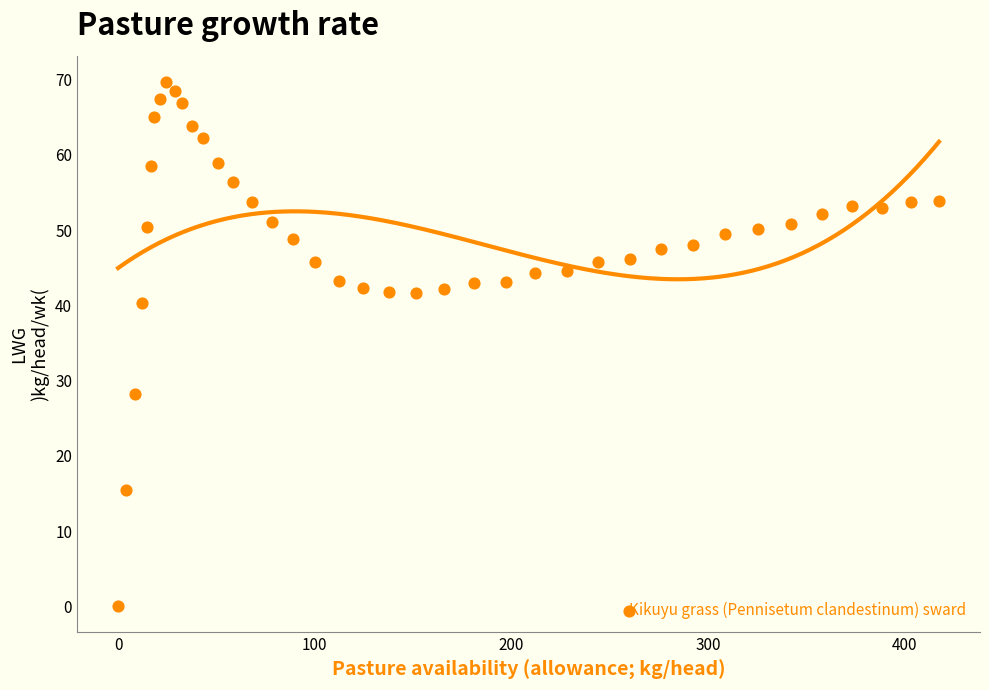

What is the range of X values (max minus min)?

417.6